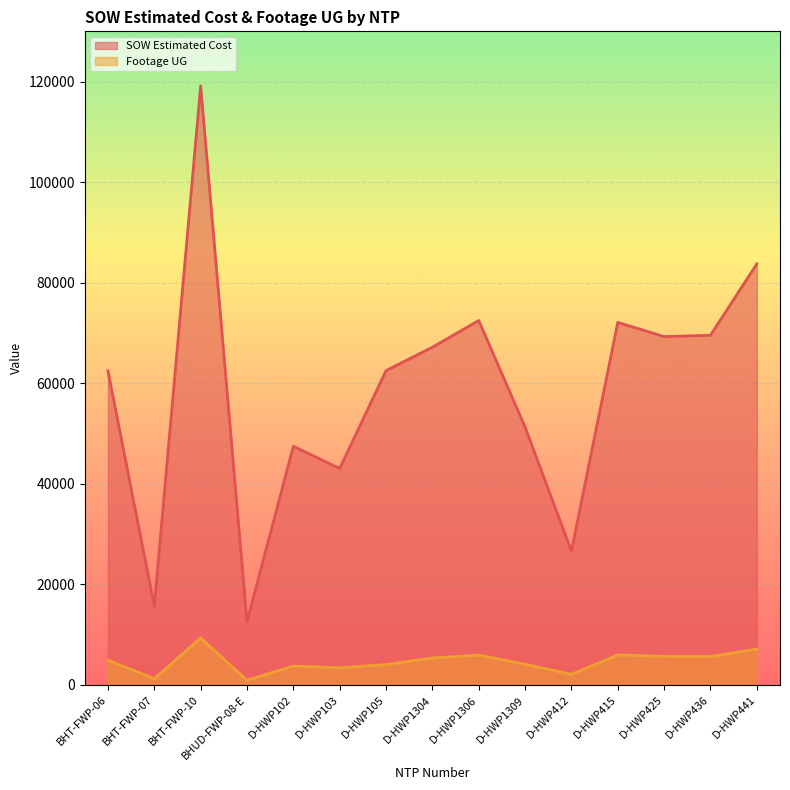

What is the greatest value displayed?

119135.3